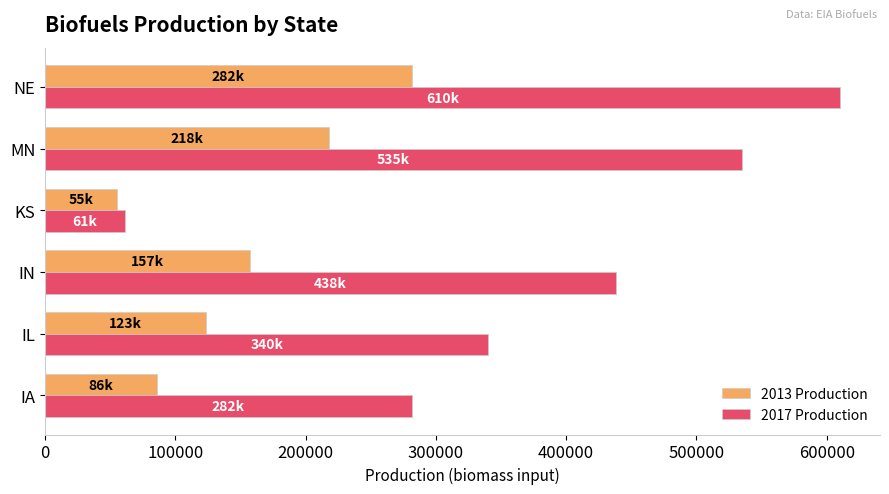

At which label is 2013 Production closest to 168271?

IN